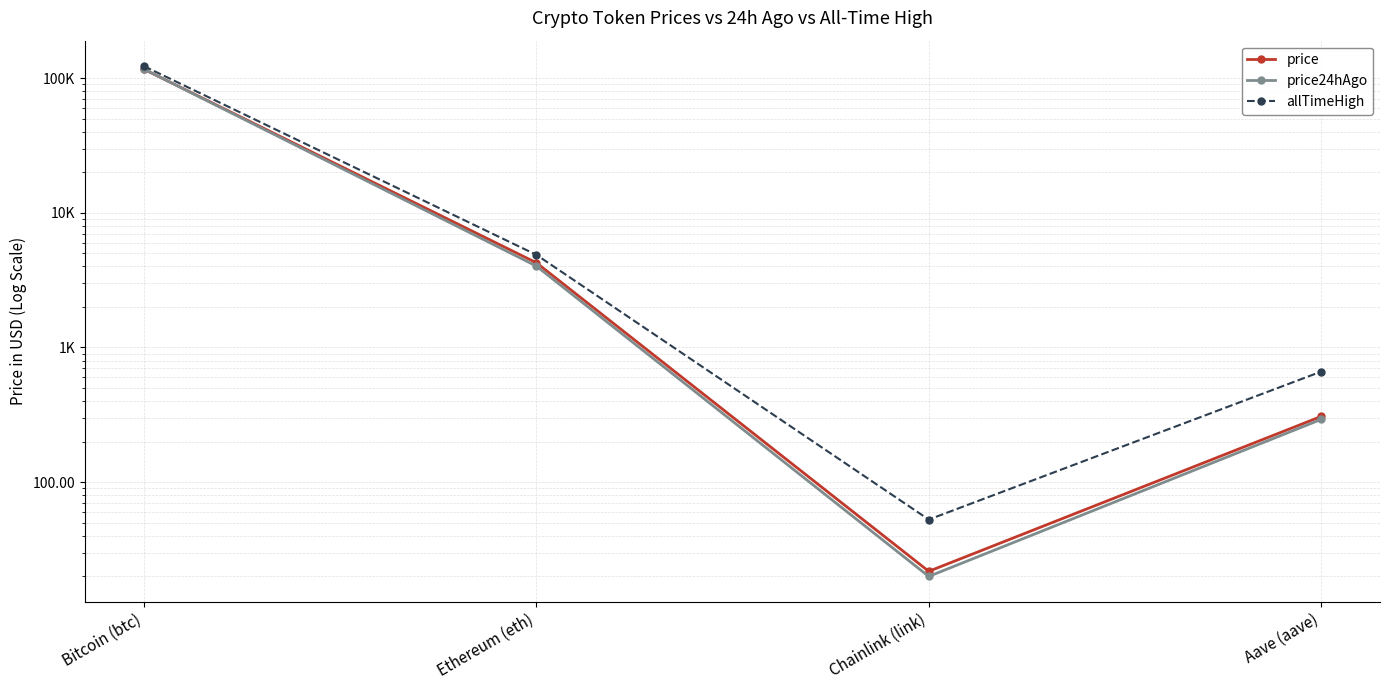

What are all the series names shown in the legend?

price, price24hAgo, allTimeHigh